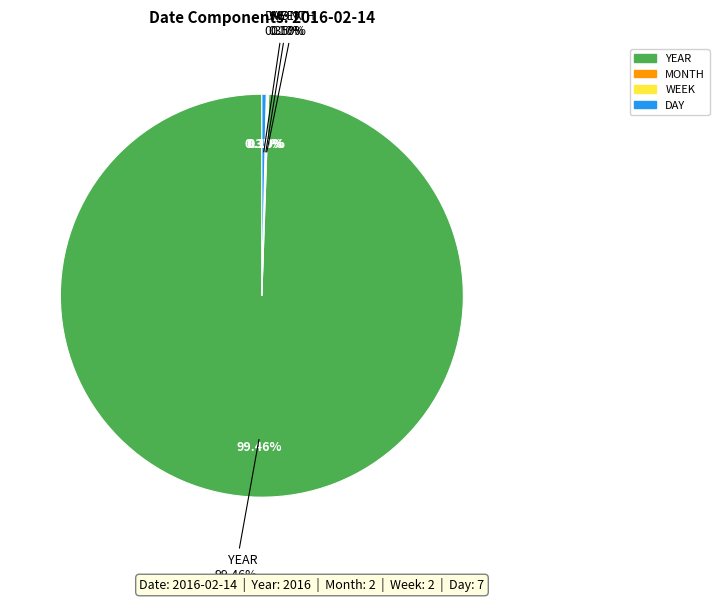

How much of the chart is everything except DAY?

99.7%